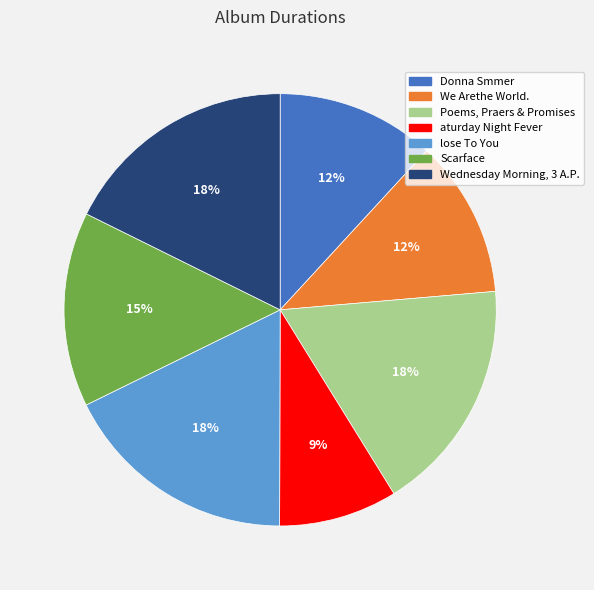

To the nearest percent, what is the difference between the Scarface and Wednesday Morning, 3 A.P. slice percentages?

3%